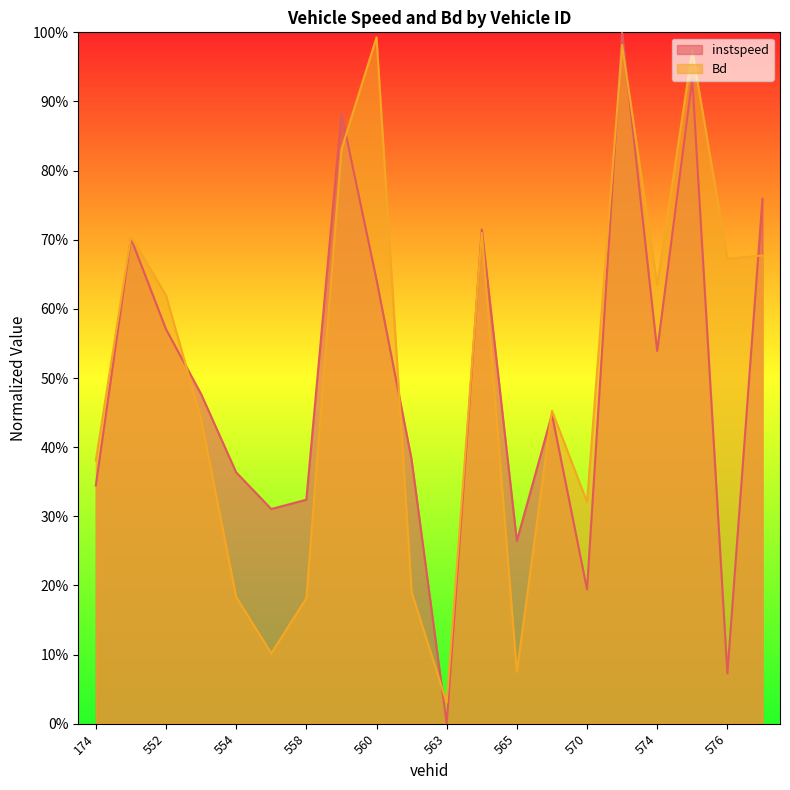

After their last crossing, which series has the higher values: Bd or instspeed?

instspeed